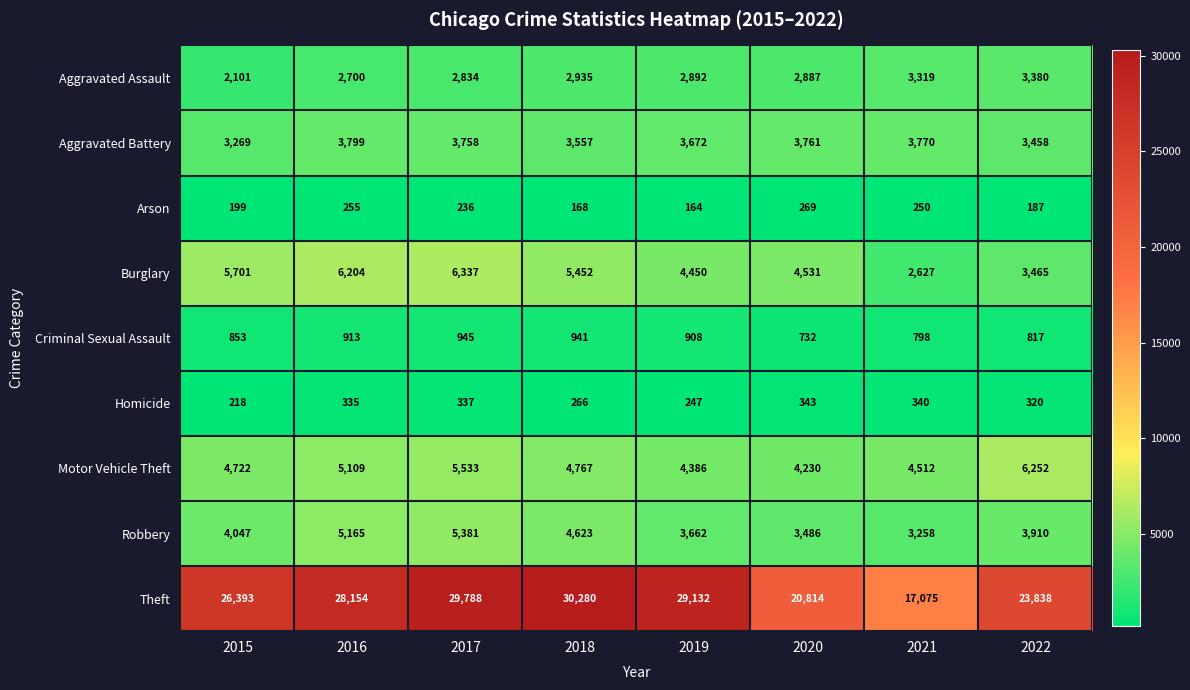

True or false: Burglary has a value of 5040 at 2022.

False